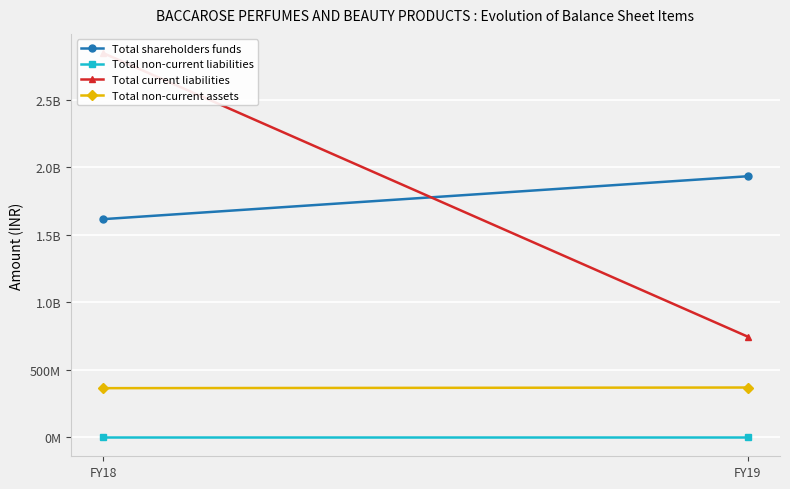

Is it true that Total shareholders funds equals 1932558842 at FY19?

True